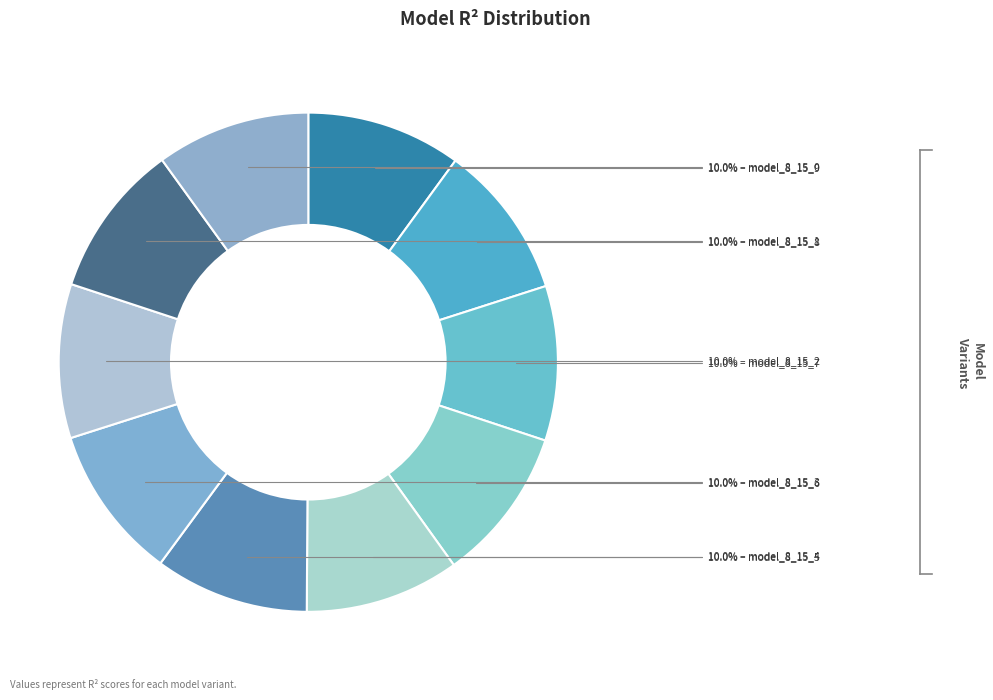

To the nearest percent, what is the average slice percentage?

10%